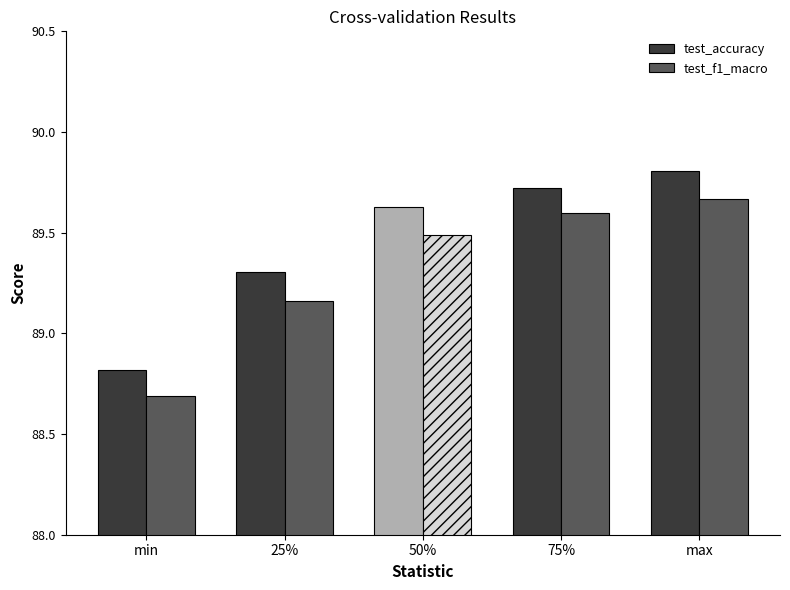

Rank the series by their average value, from lowest to highest.

test_f1_macro, test_accuracy